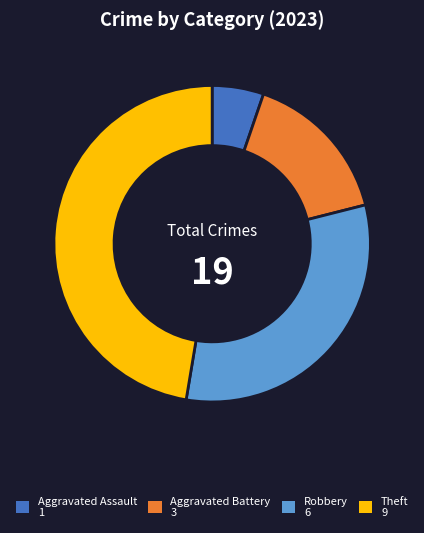

Is there any slice that represents more than half of the pie?

No